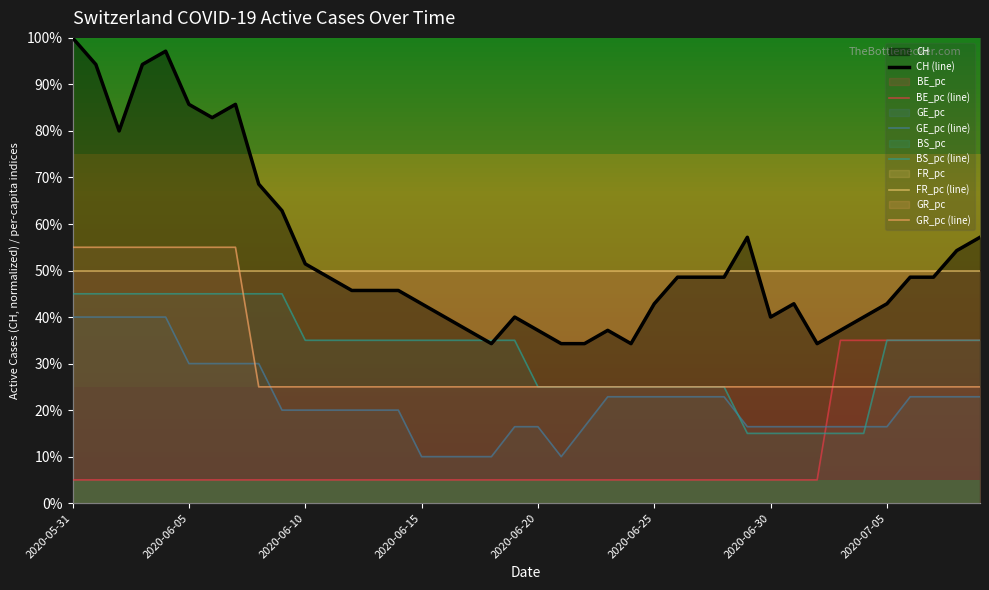

What is the lowest value of the BE_pc (line) series?

5.0